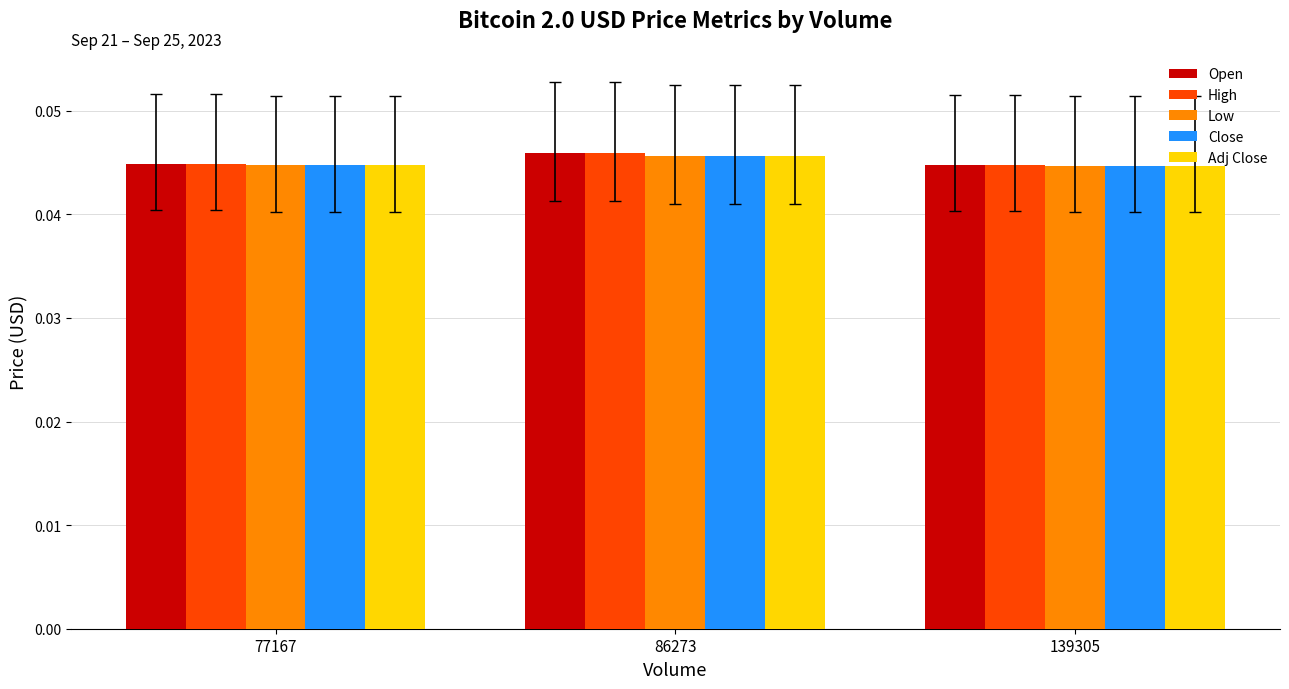

Does the chart contain any negative values?

No